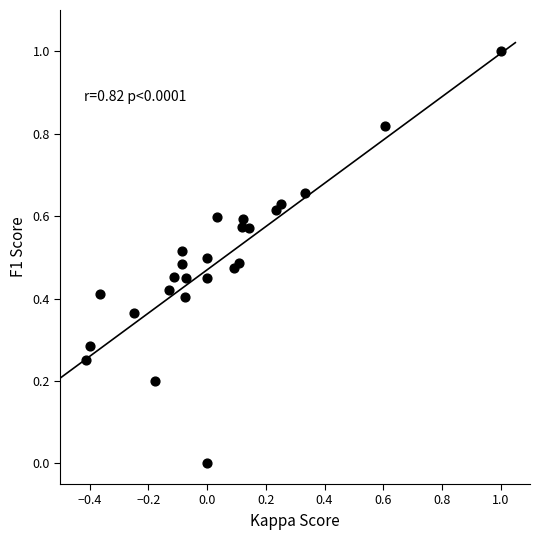

What is the range of X values (max minus min)?

1.4